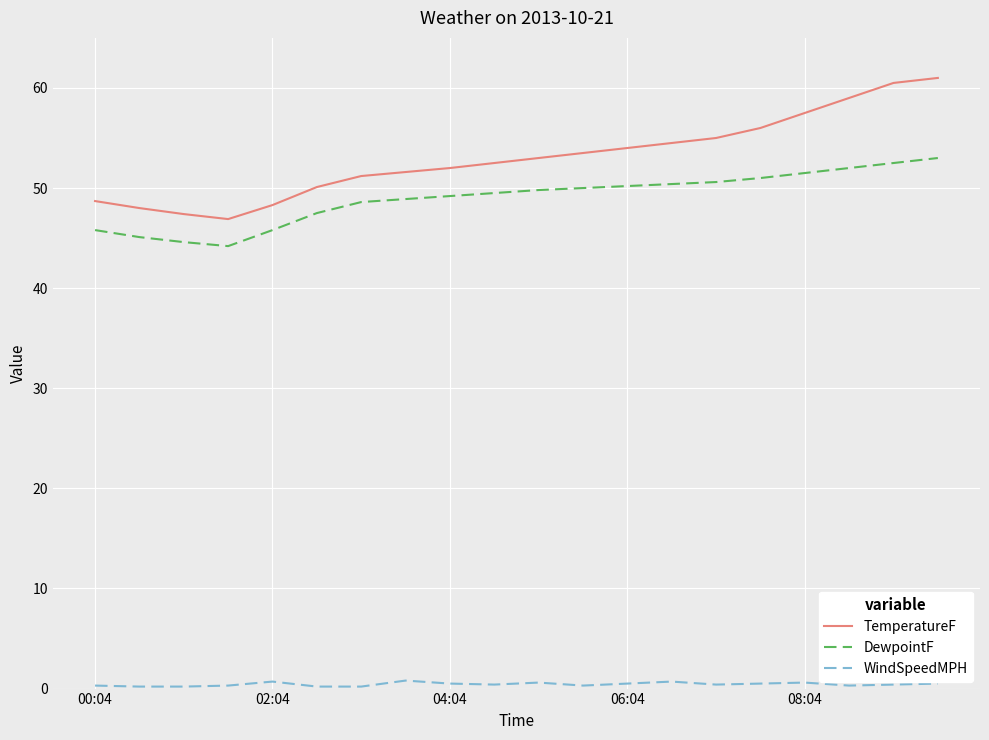

Rank the series by their maximum value, from highest to lowest.

TemperatureF, DewpointF, WindSpeedMPH